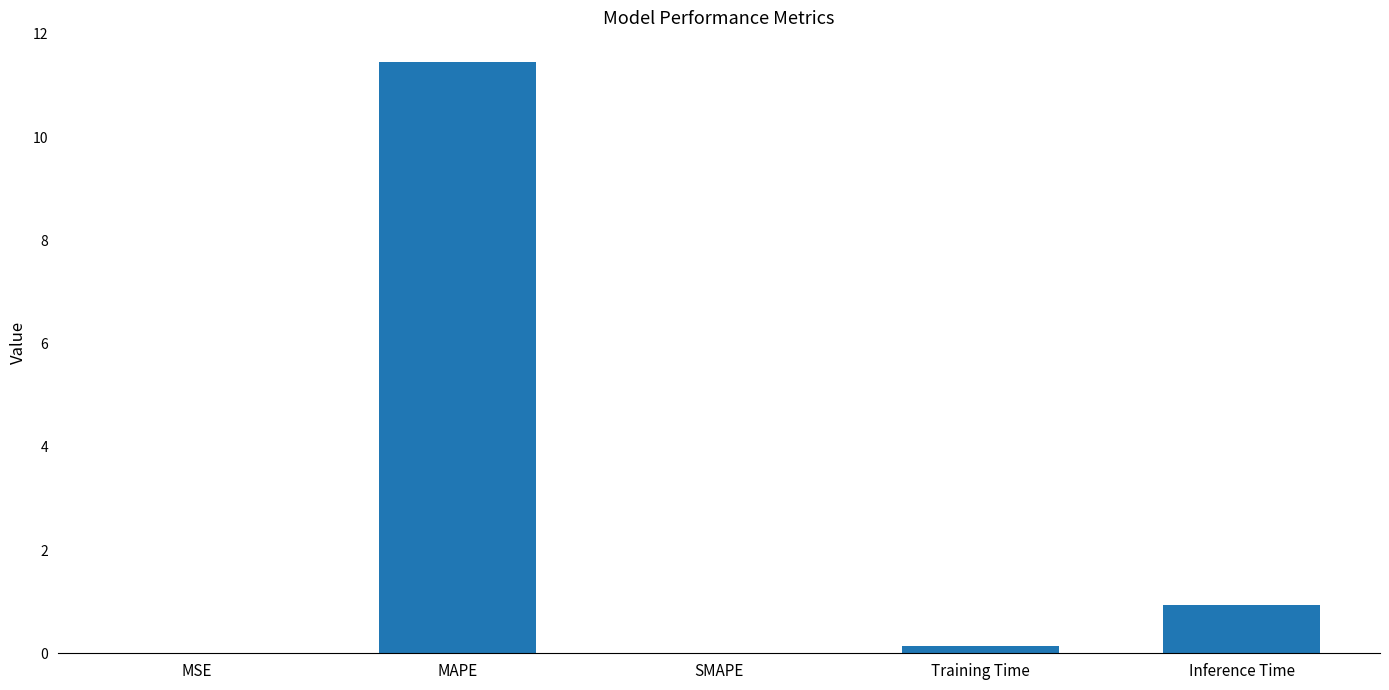

Does the chart contain stacked bars?

No